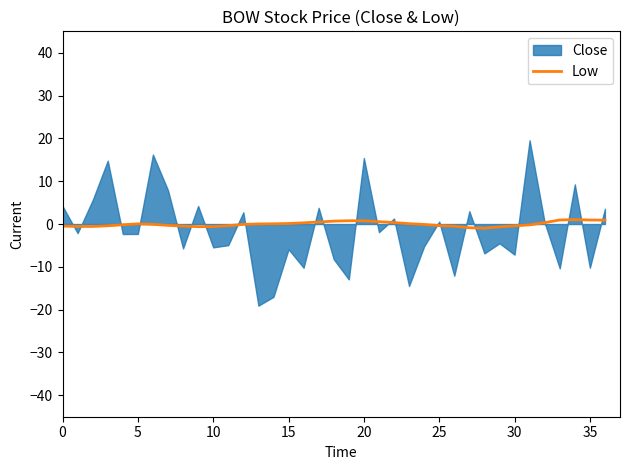

Where is the data nearest to the value 0?

13